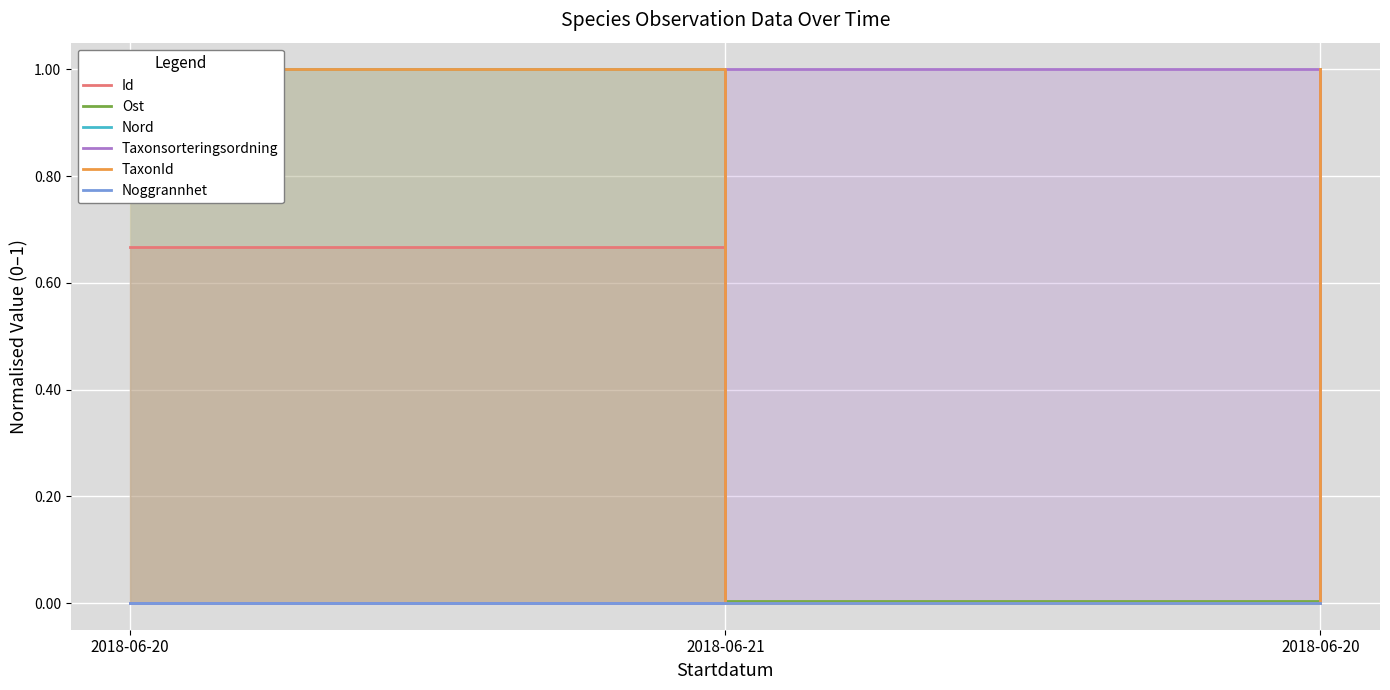

Between 2018-06-20 and 2018-06-21, which series saw the biggest shift?

Nord